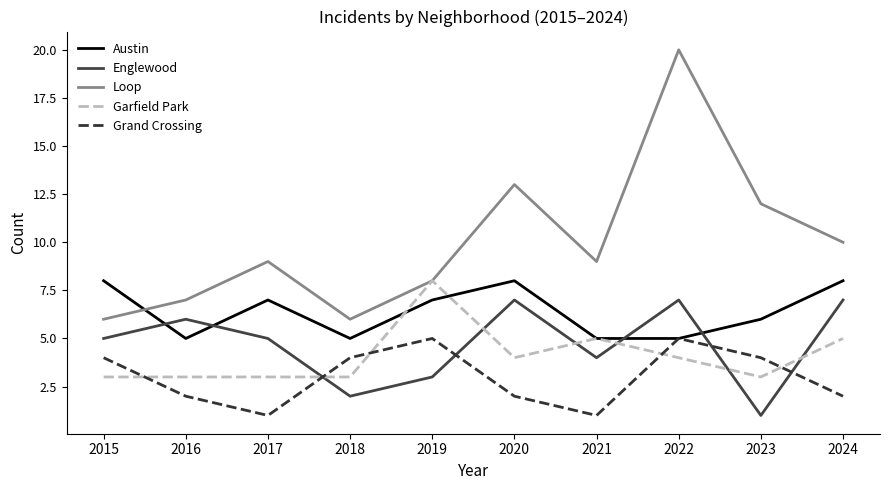

Reading left to right, what are all the values shown in this chart?

Austin: 8	5	7	5	7	8	5	5	6	8
Englewood: 5	6	5	2	3	7	4	7	1	7
Loop: 6	7	9	6	8	13	9	20	12	10
Garfield Park: 3	3	3	3	8	4	5	4	3	5
Grand Crossing: 4	2	1	4	5	2	1	5	4	2